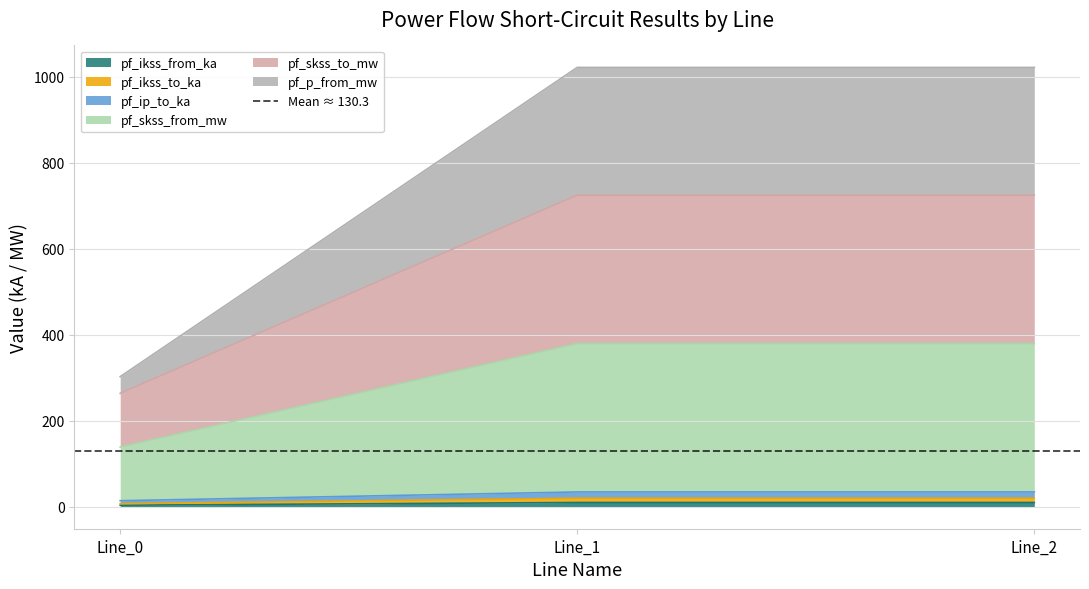

What is the sum of the pf_skss_to_mw values at Line_0 and Line_2?

1323.6